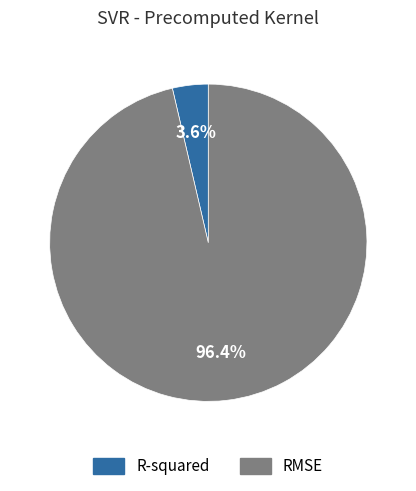

Rank the categories by value from lowest to highest.

R-squared, RMSE